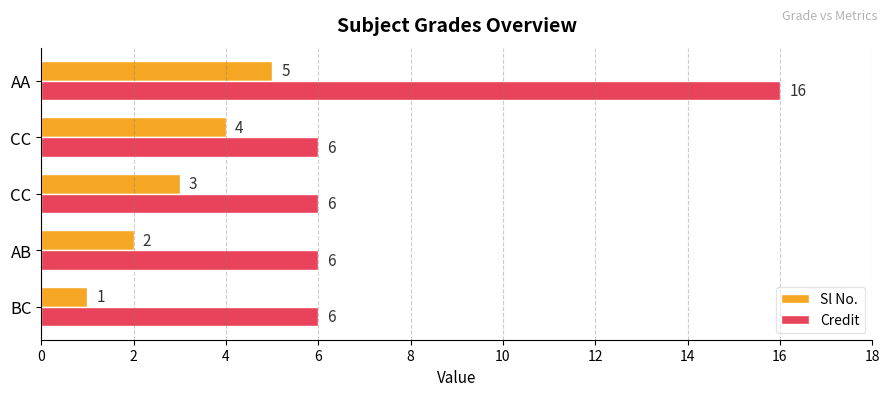

What is the average value of the Sl No. series?

3